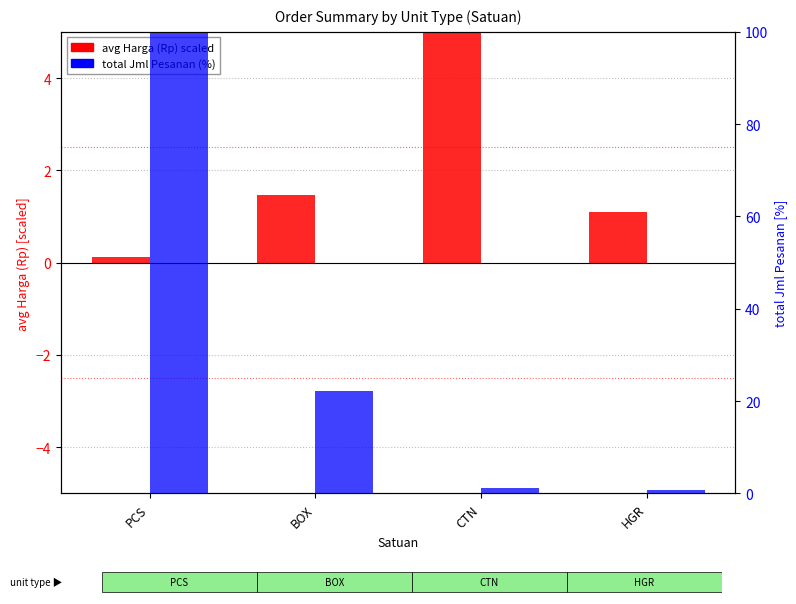

The value of avg Harga (Rp) scaled at PCS is 0.2. True or false?

False